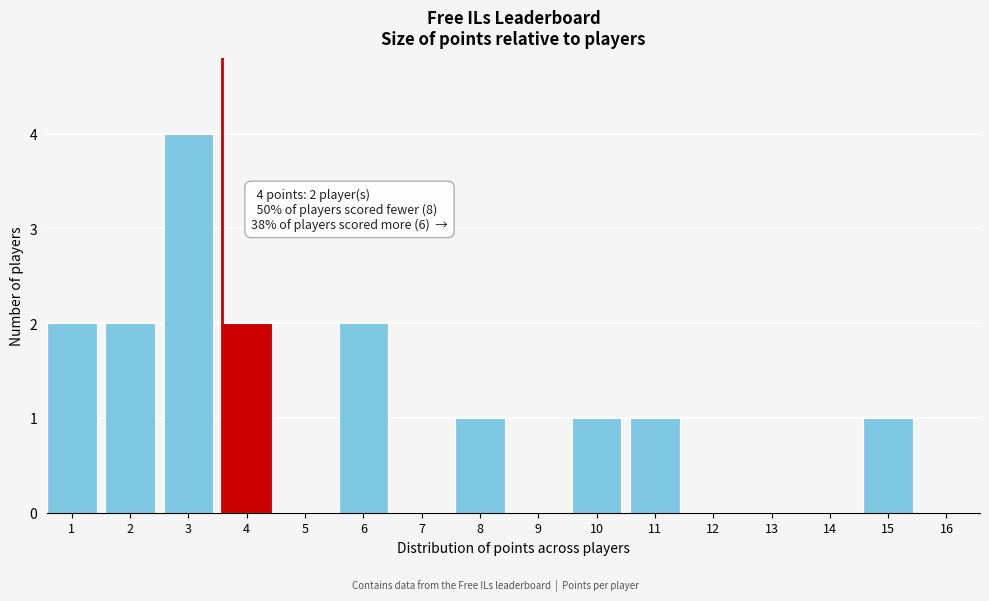

Reading left to right, list all the values displayed in this chart.

1=2	2=2	3=4	4=2	5=0	6=2	7=0	8=1	9=0	10=1	11=1	12=0	13=0	14=0	15=1	16=0